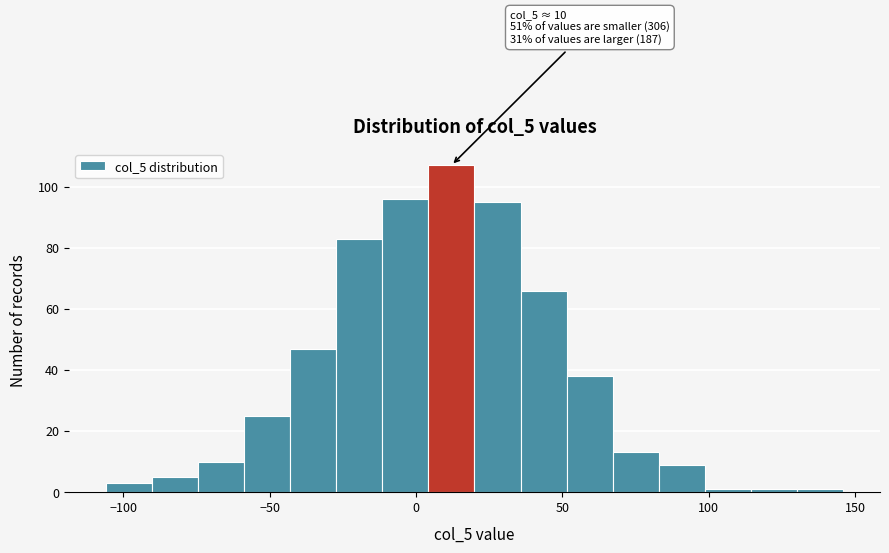

Read against the x-axis, roughly where is the centre of the tallest bar?

10